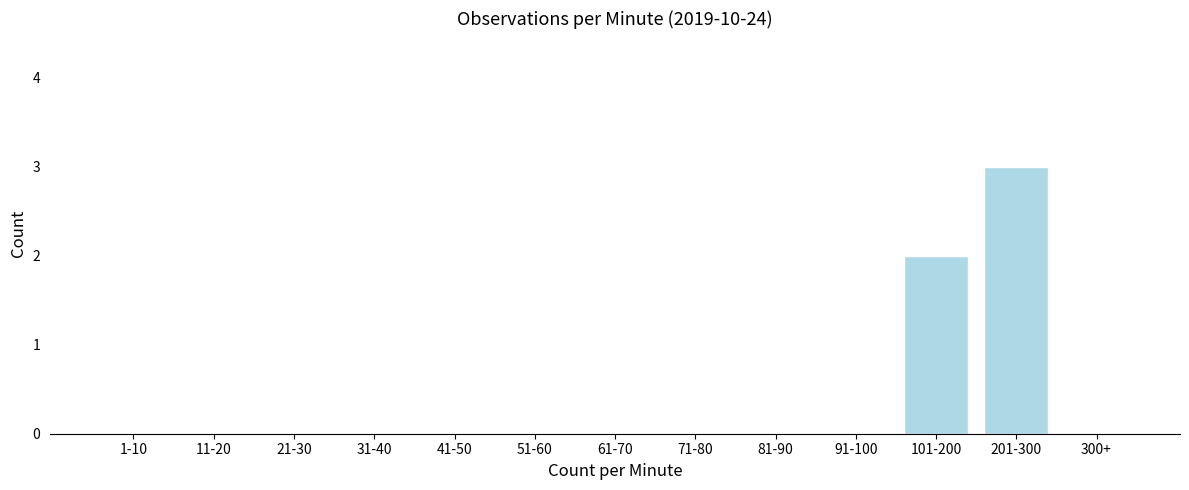

Reading right to left, what are all the values shown in this chart?

300+=0	201-300=3	101-200=2	91-100=0	81-90=0	71-80=0	61-70=0	51-60=0	41-50=0	31-40=0	21-30=0	11-20=0	1-10=0